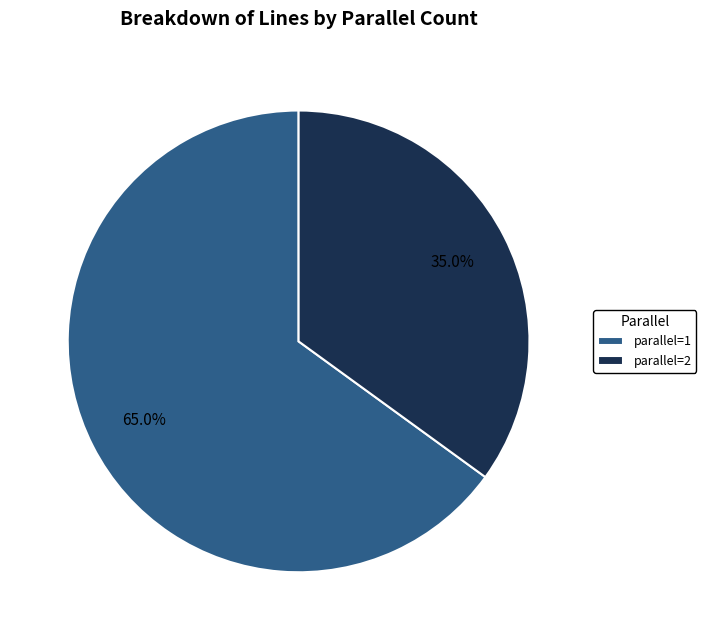

To the nearest percent, what portion does parallel=1 represent?

65%